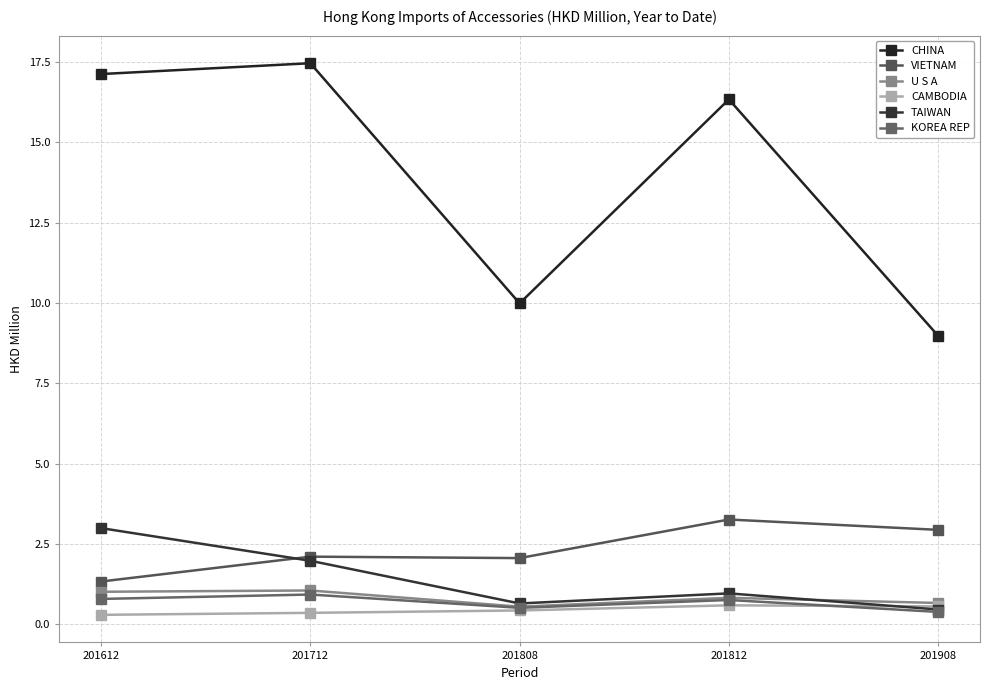

What is the difference between the second highest and minimum values in the TAIWAN series?

1.5